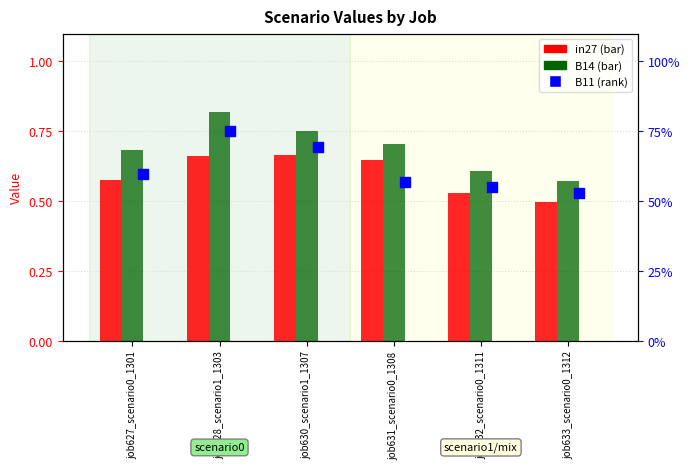

What is the total value across all series at job631_scenario0_1308?

1.9